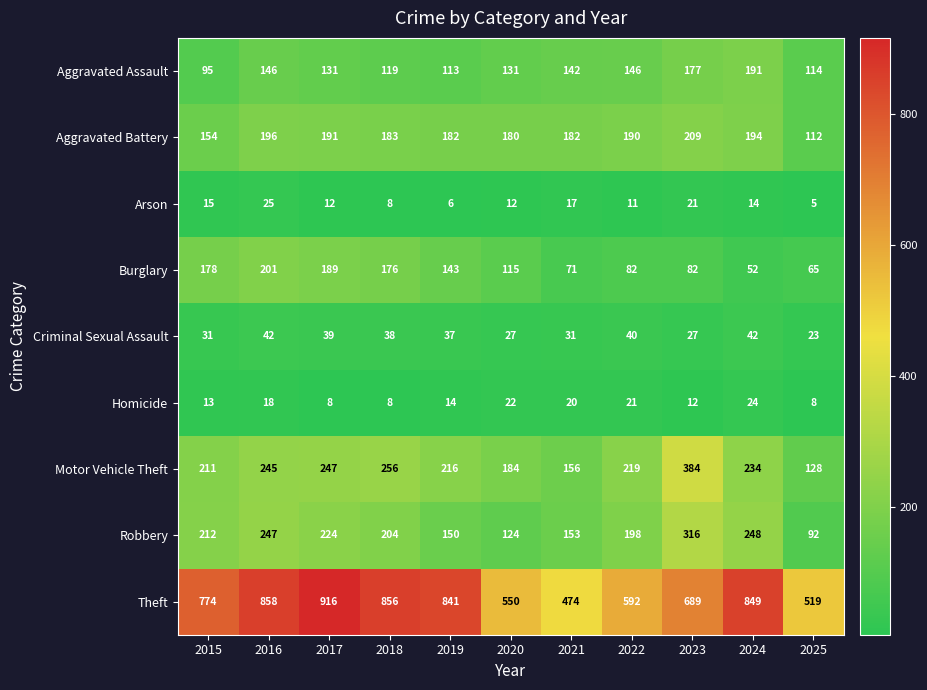

At which label does Burglary first exceed 115?

2015